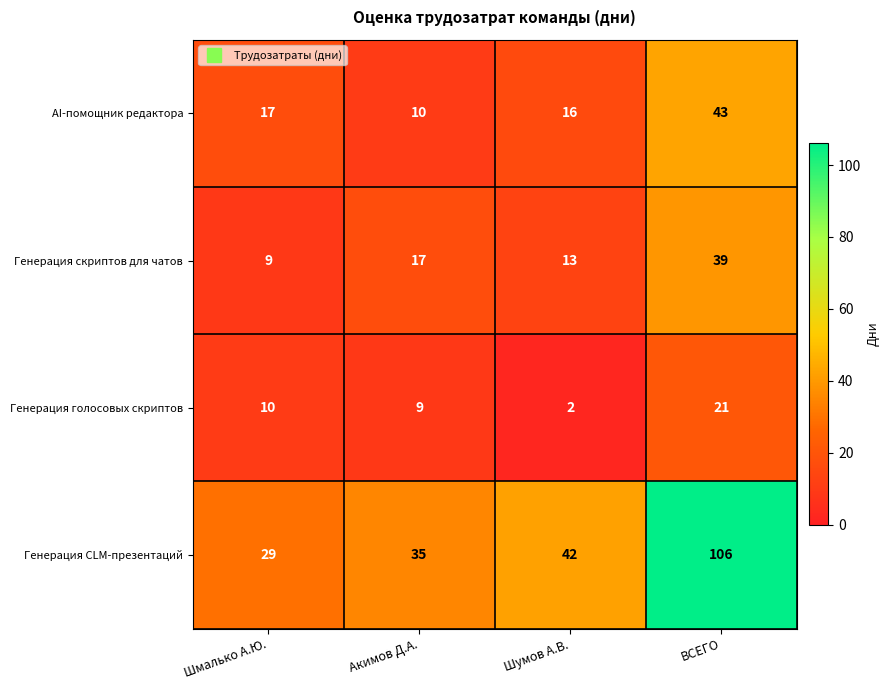

Which label corresponds to the smallest value in the chart?

Шумов А.В.